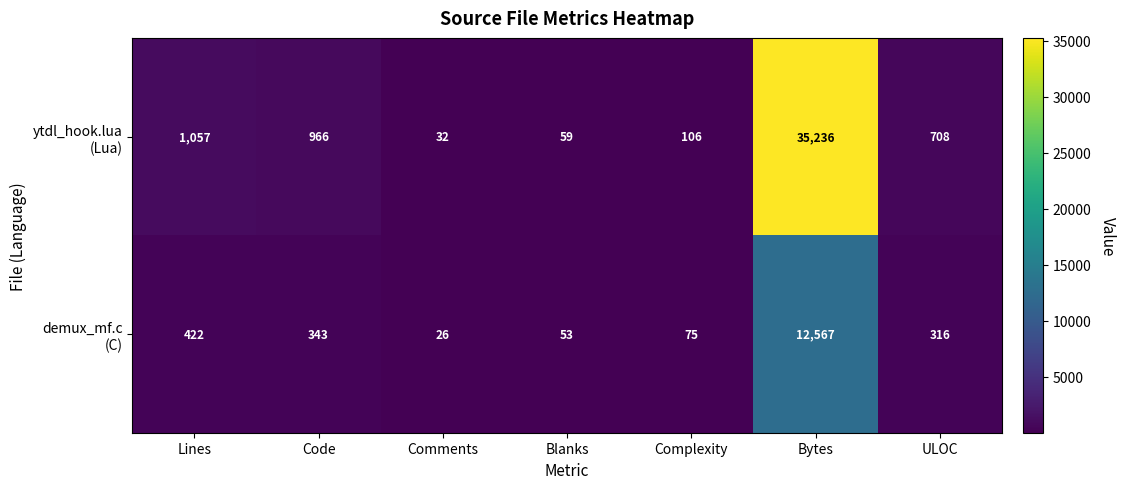

What is the total value across all series at Blanks?

112